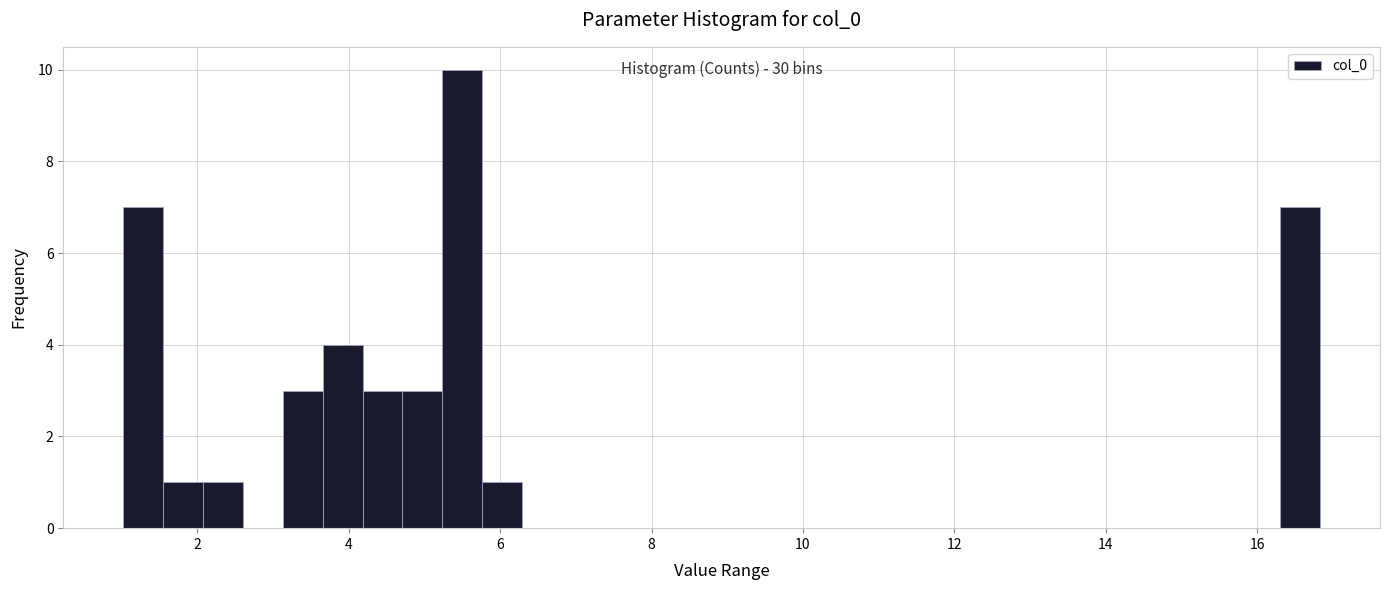

Around what value on the x-axis is the tallest bar? Give the approximate position of its centre, as read against the axis.

5.4